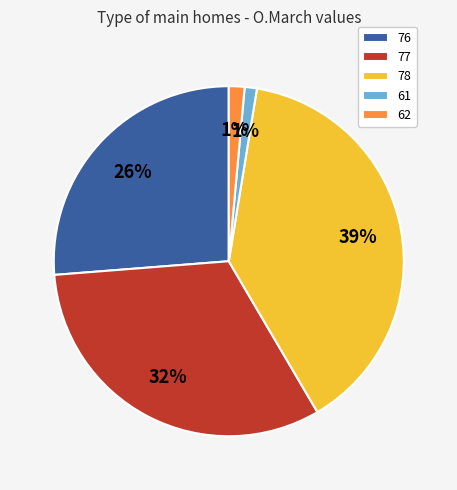

Which slice is the largest?

78